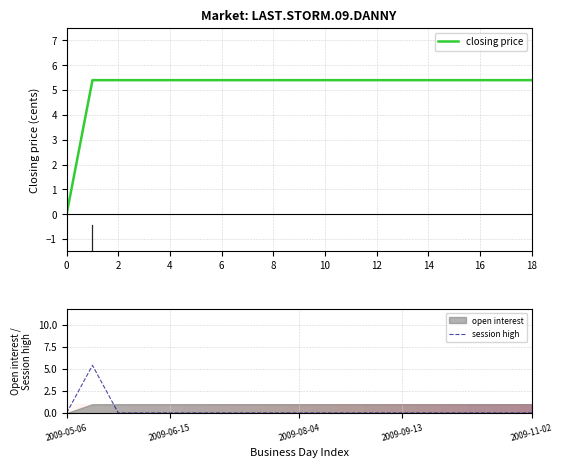

Which series has the widest spread of values?

closing price